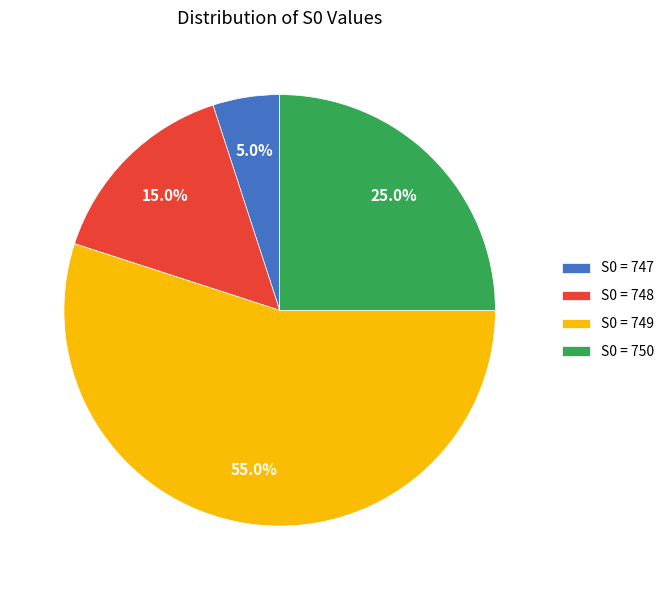

How much of the chart is everything except S0 = 749?

45.0%